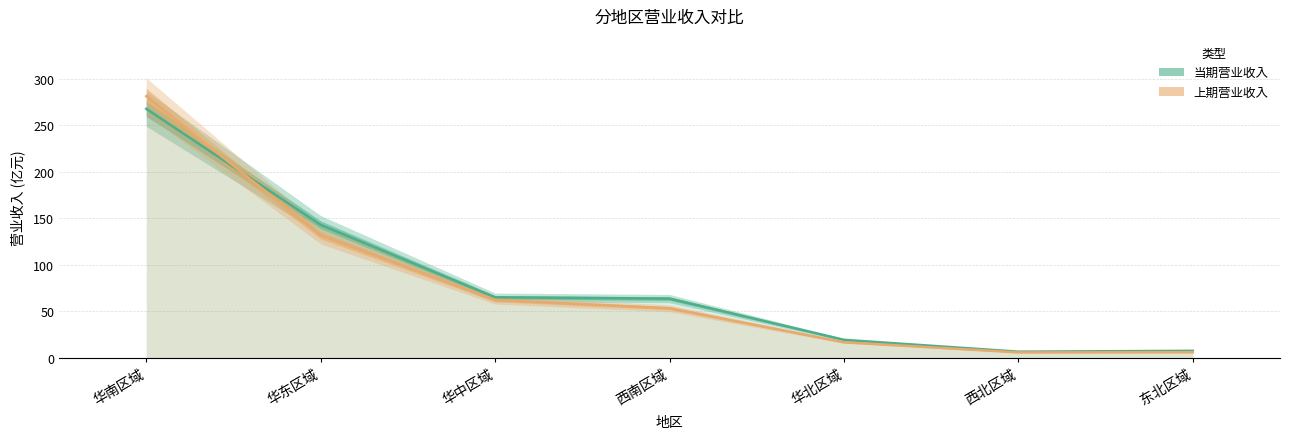

What position from the left is 华东区域?

2